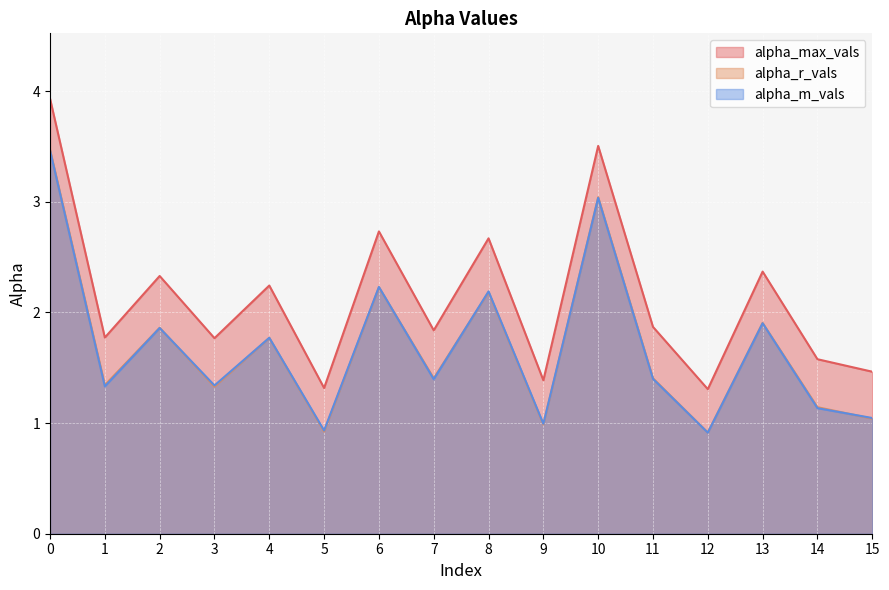

Between 0 and 7, which series saw the biggest shift?

alpha_max_vals